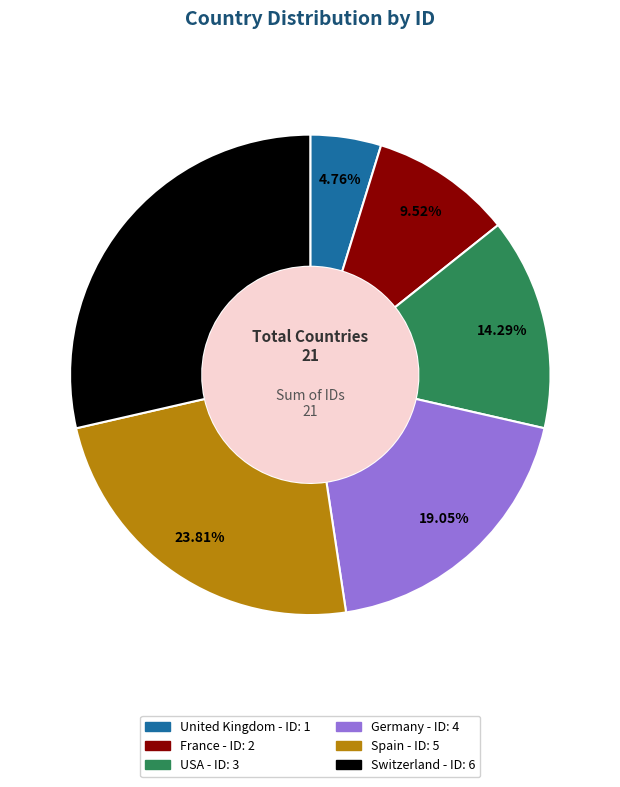

Count the number of slices in the pie.

6